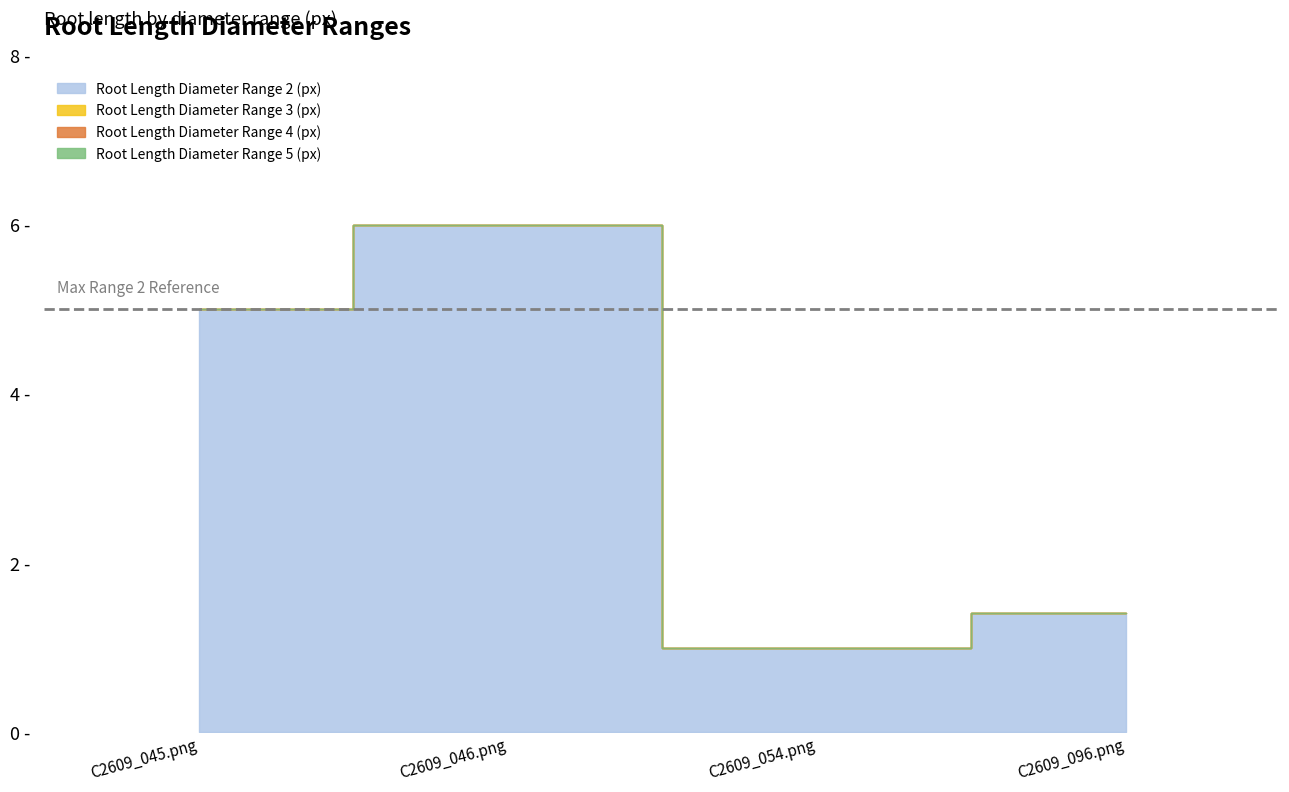

Is the value of Root Length Diameter Range 5 (px) at C2609_046.png greater than the value of Root Length Diameter Range 2 (px) at C2609_096.png?

No